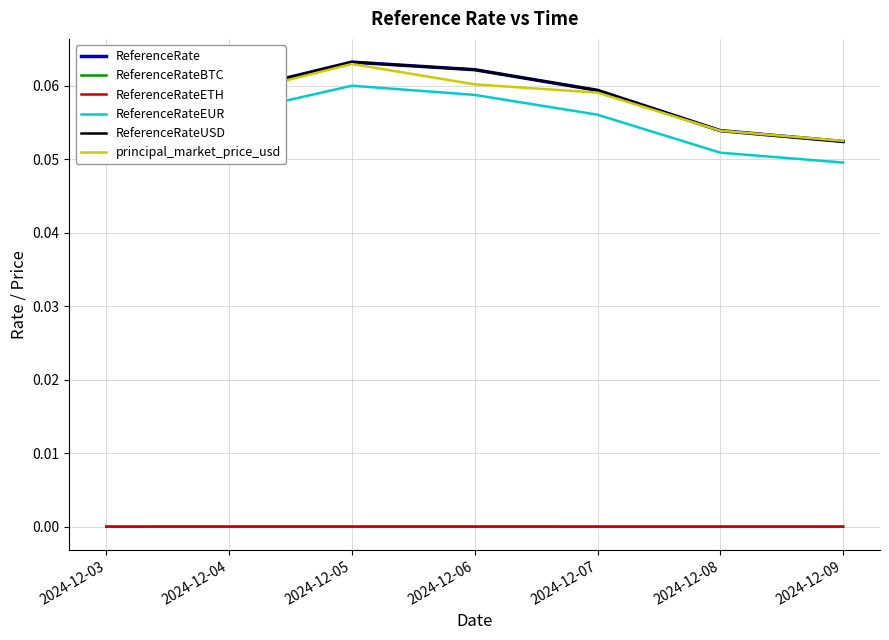

How many lines are shown in the chart?

6